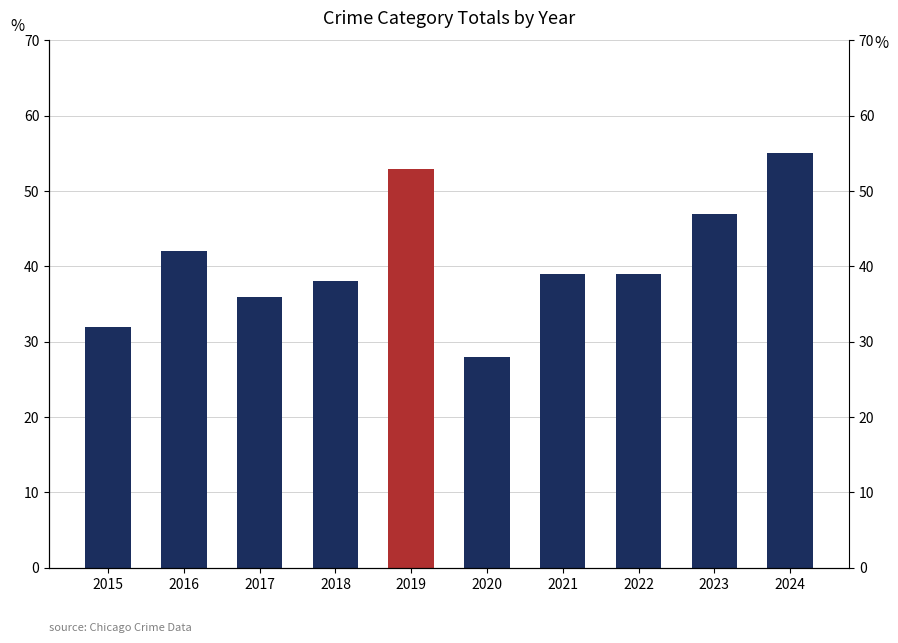

What is the average value?

41